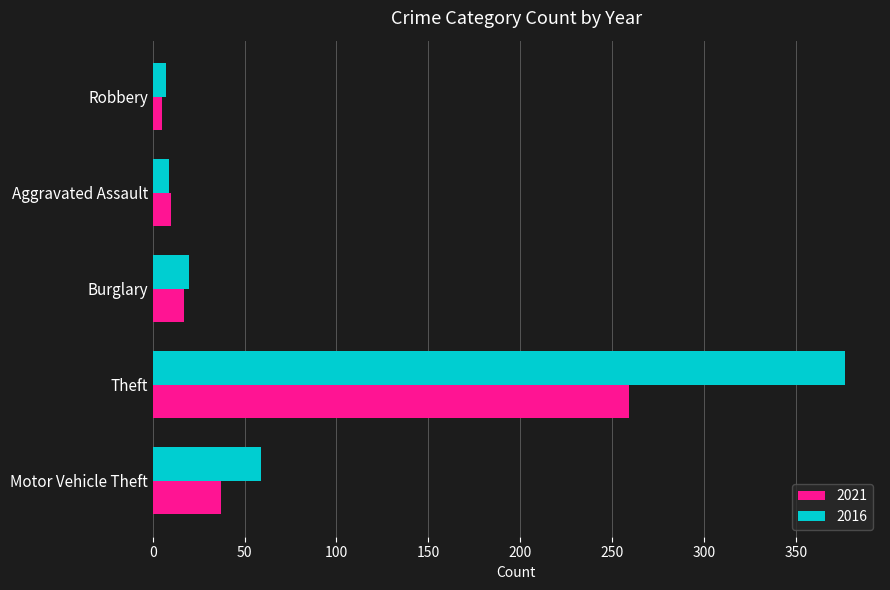

Which series has the largest total across all categories?

2016